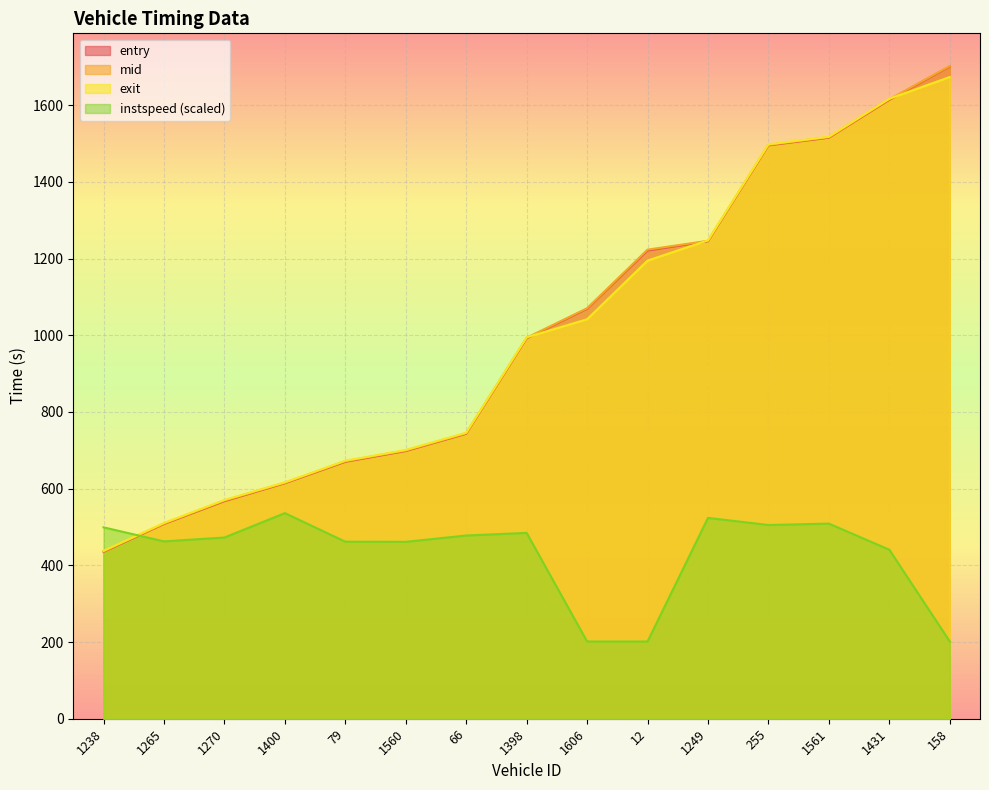

Rank the series at 1560 from highest to lowest value.

exit, mid, entry, instspeed